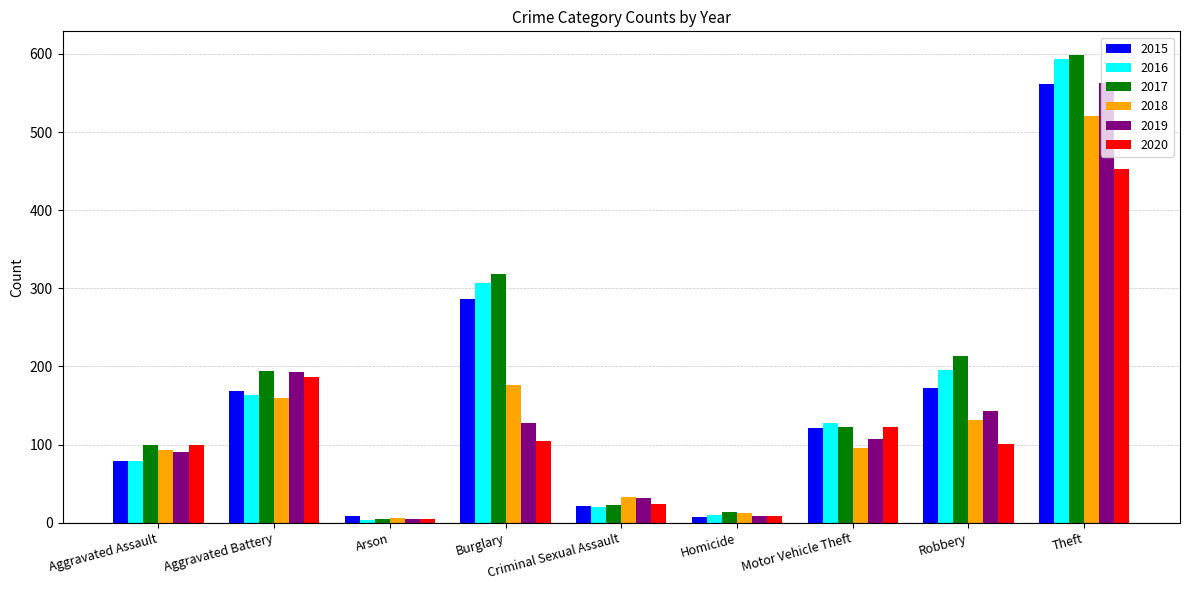

What is the label of the 4th bar from the left?

Burglary